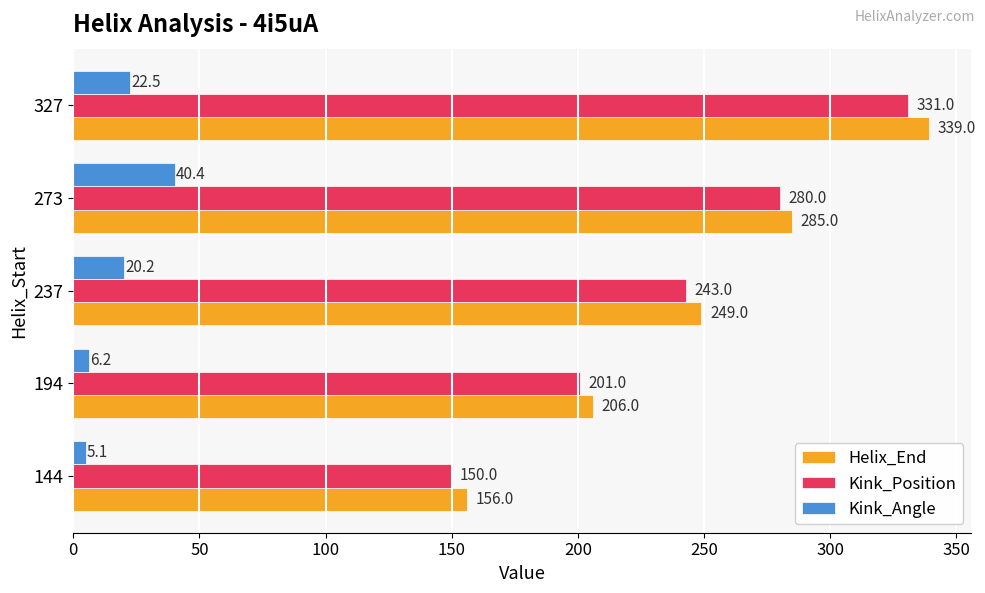

What is the difference between the maximum and minimum values in the Kink_Angle series?

35.3